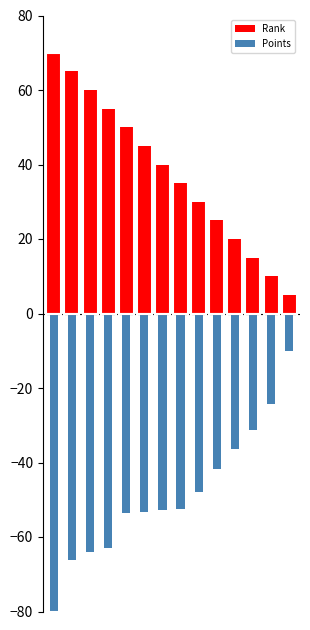

How many bars are there in each group?

2